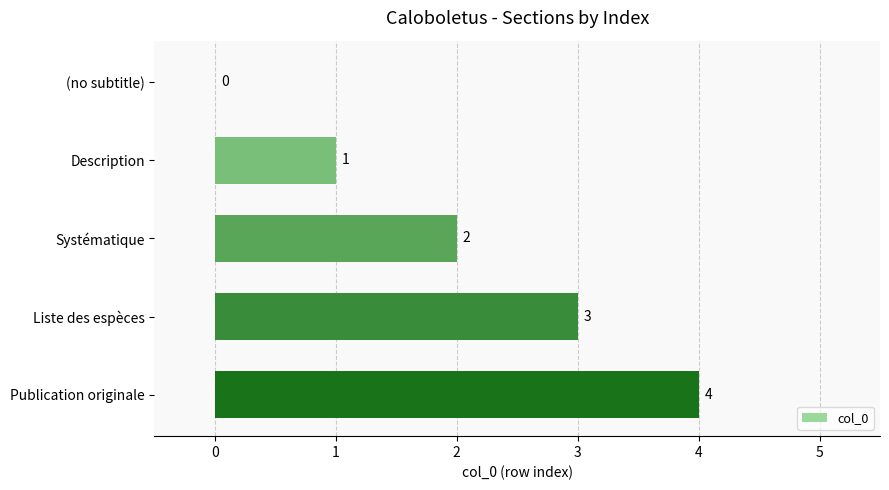

What is the greatest value displayed?

4